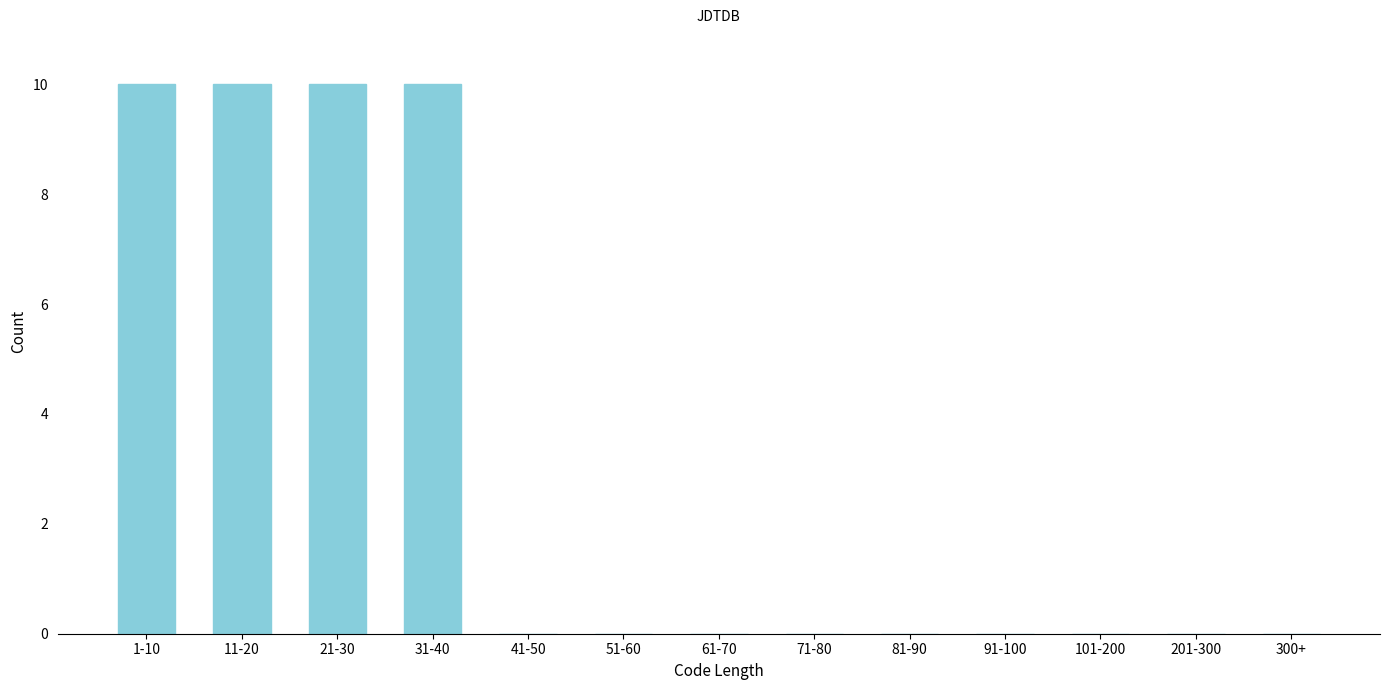

Reading left to right, transcribe all the data shown in this chart.

1-10=10	11-20=10	21-30=10	31-40=10	41-50=0	51-60=0	61-70=0	71-80=0	81-90=0	91-100=0	101-200=0	201-300=0	300+=0